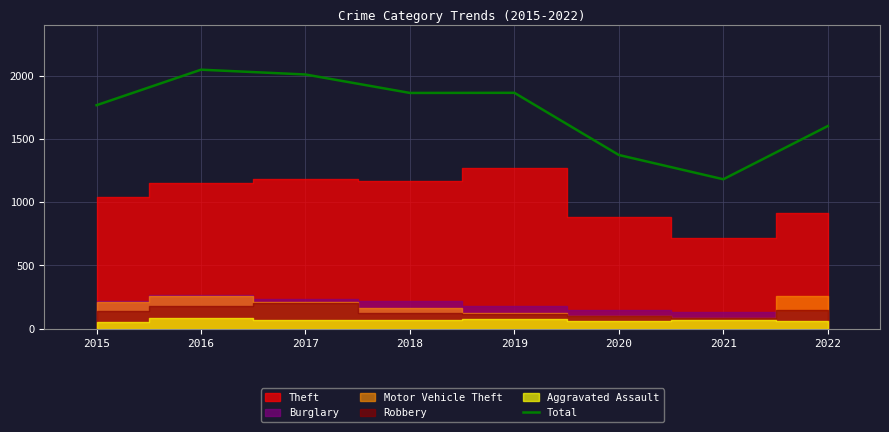

Reading left to right, what are all the values shown in this chart?

2015=1768	2016=2049	2017=2011	2018=1865	2019=1866	2020=1374	2021=1182	2022=1603